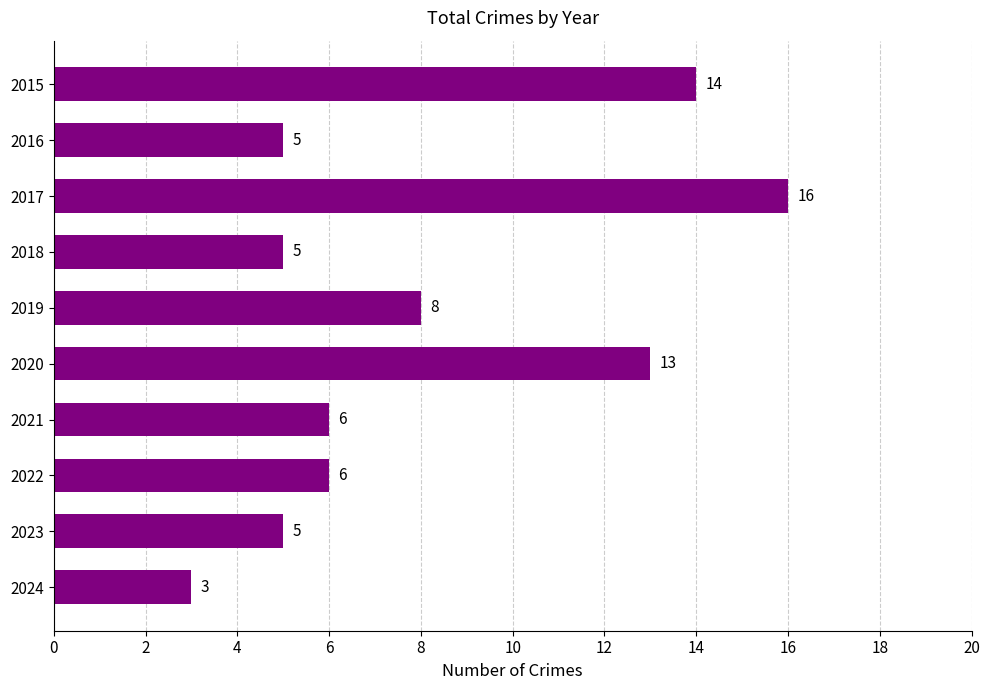

What is the smallest value displayed?

3